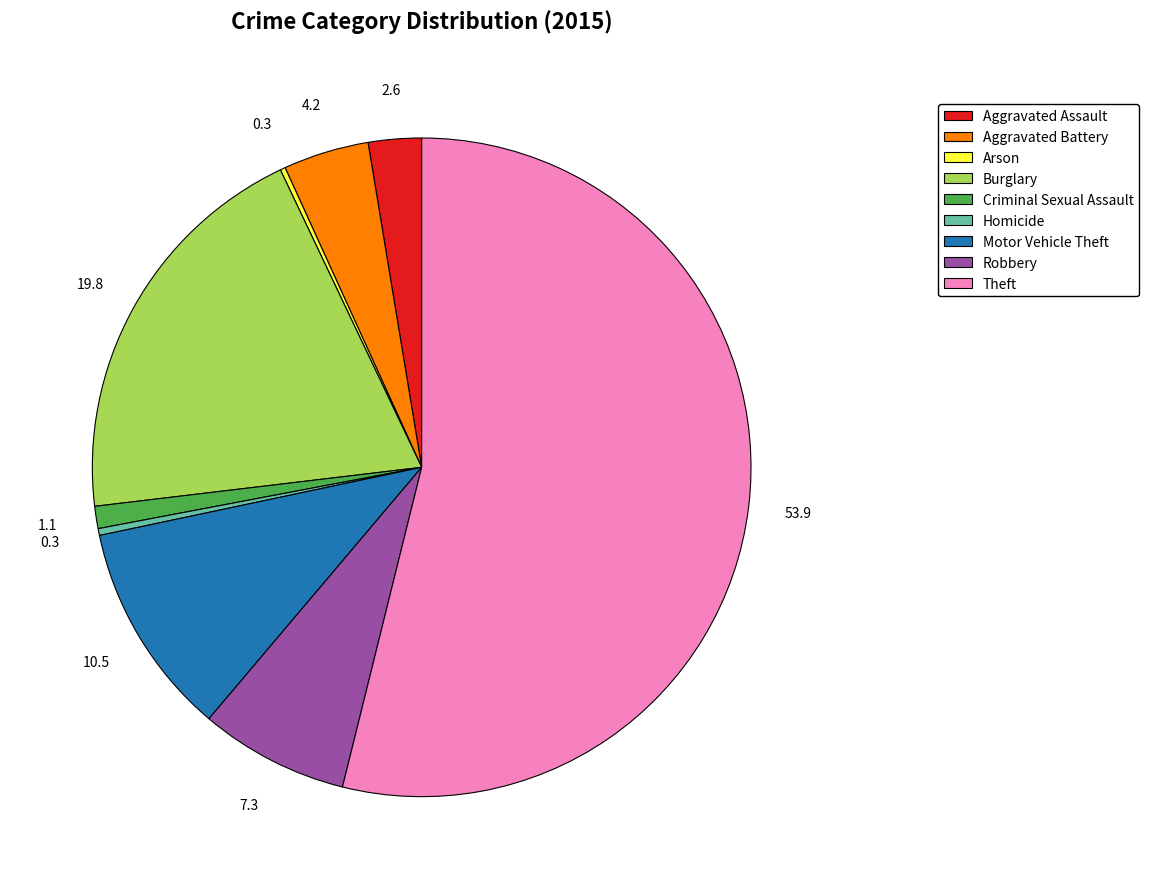

Does Theft account for over 50% of the chart?

Yes